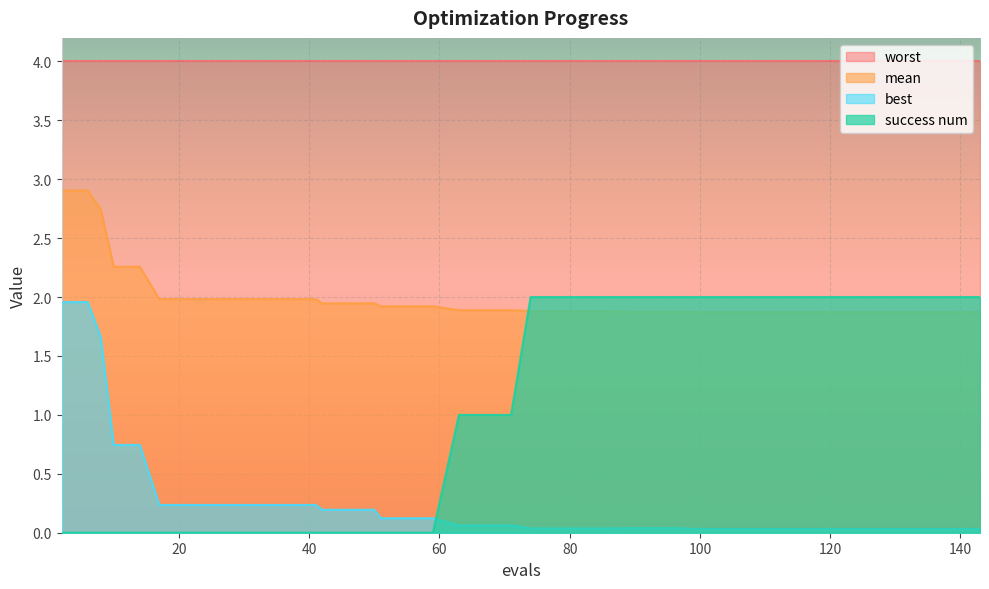

What is the maximum value shown in the chart?

4.0